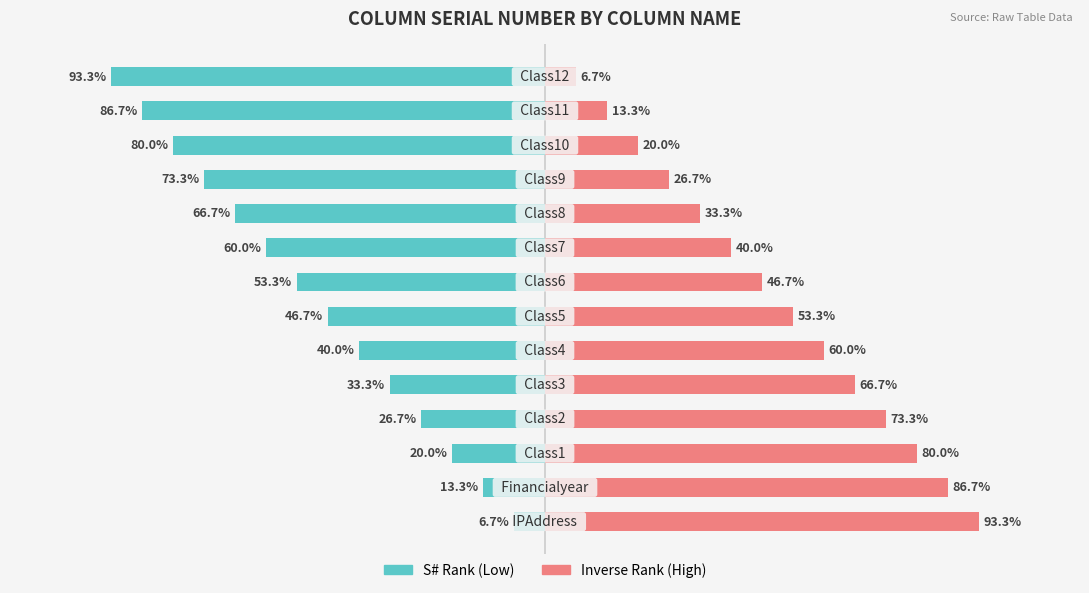

Is it true that S# Rank (Low) equals -21.4 at 1?

False